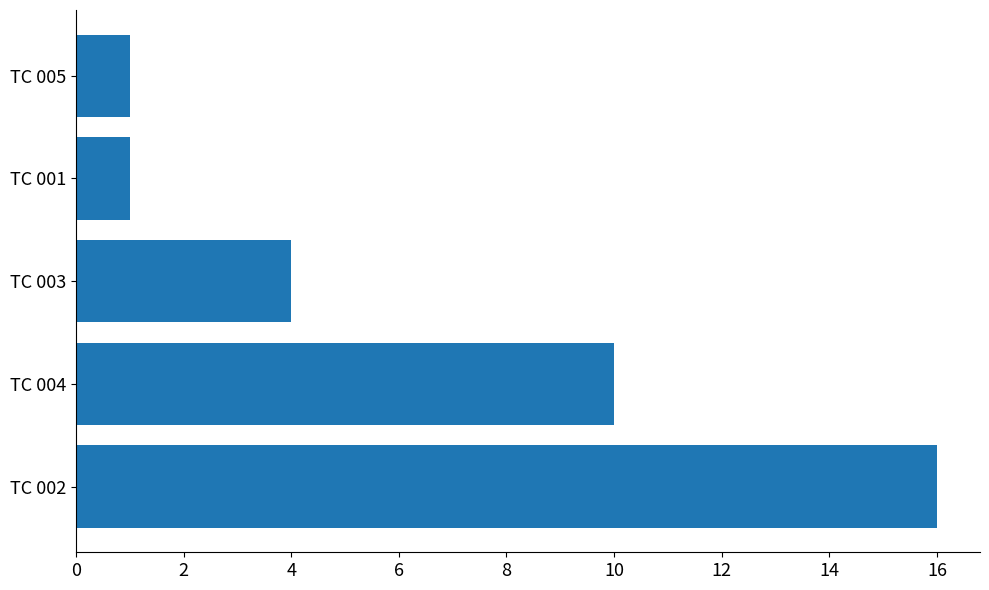

Approximately how many times larger is the value at TC 004 compared to TC 001?

10.0